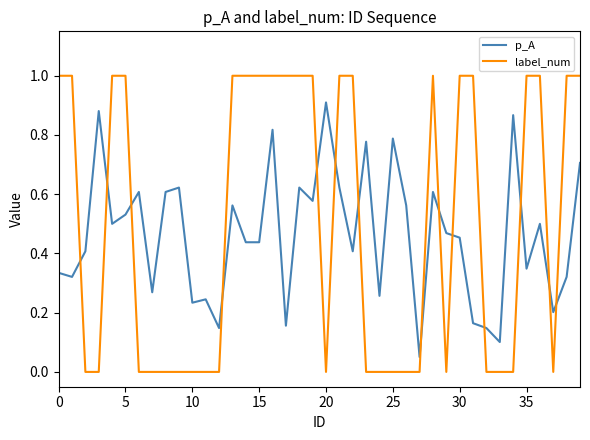

Rank the series by their maximum value, from highest to lowest.

label_num, p_A